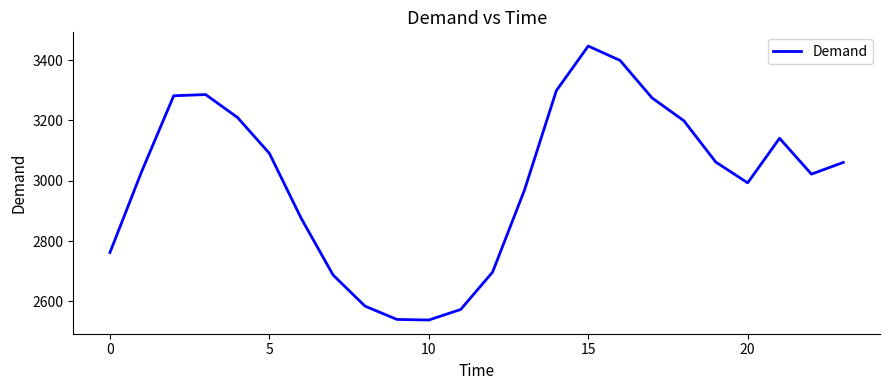

What is the smallest value displayed?

2538